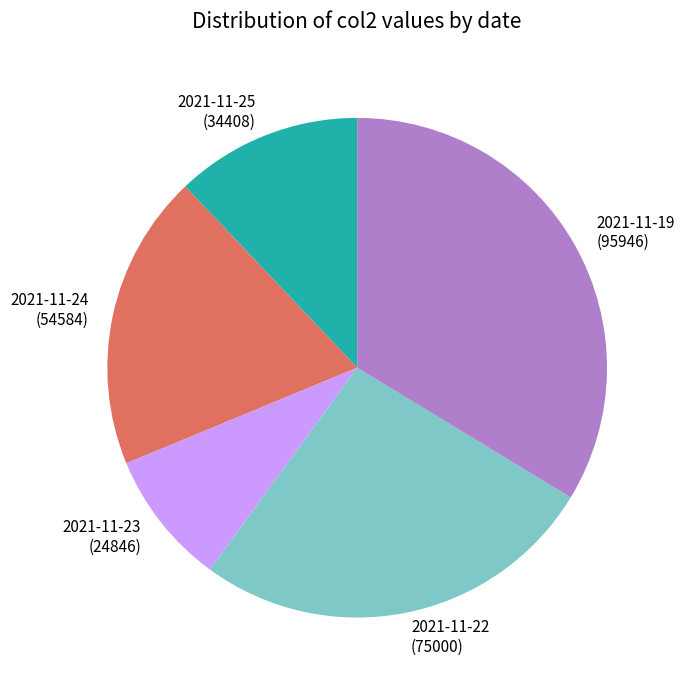

Does any single category account for the majority?

No